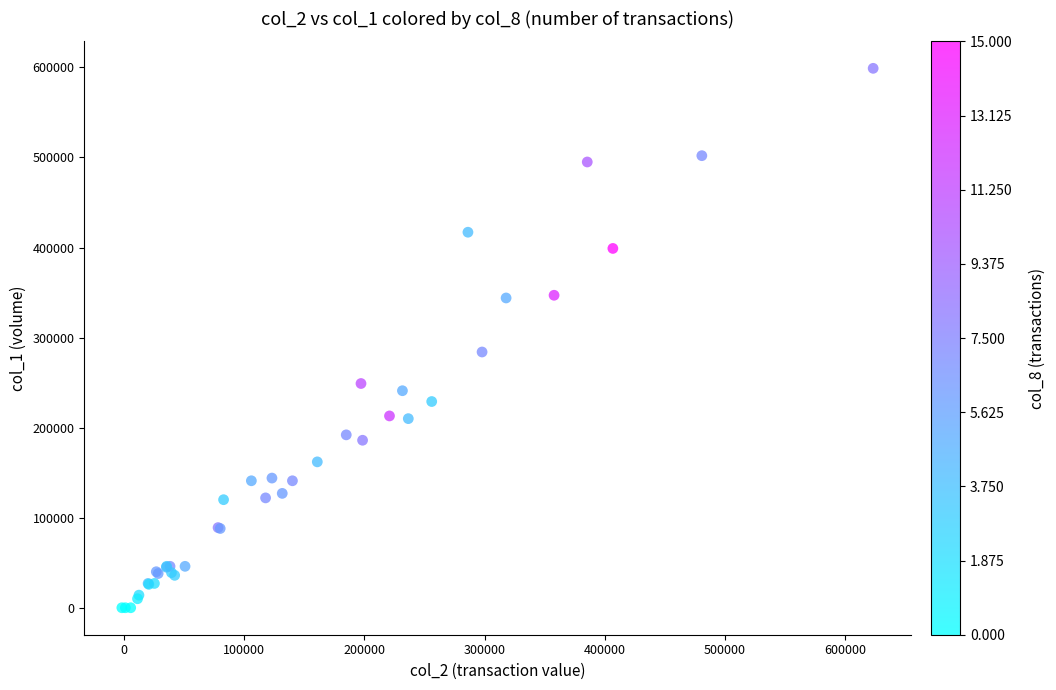

What Y value in the scatter plot is closest to 299500?

284000